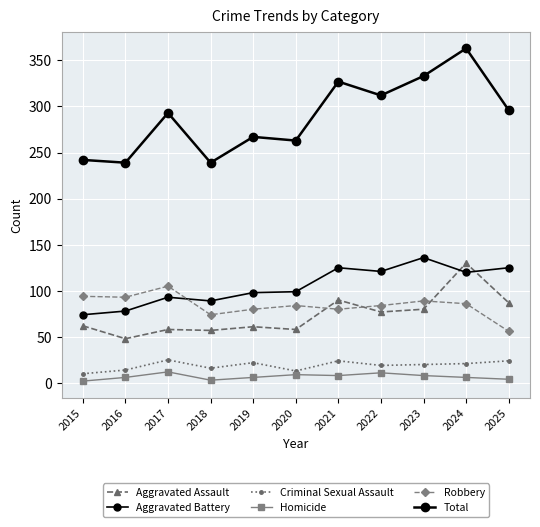

What is the difference between the maximum and minimum values in the Aggravated Battery series?

62